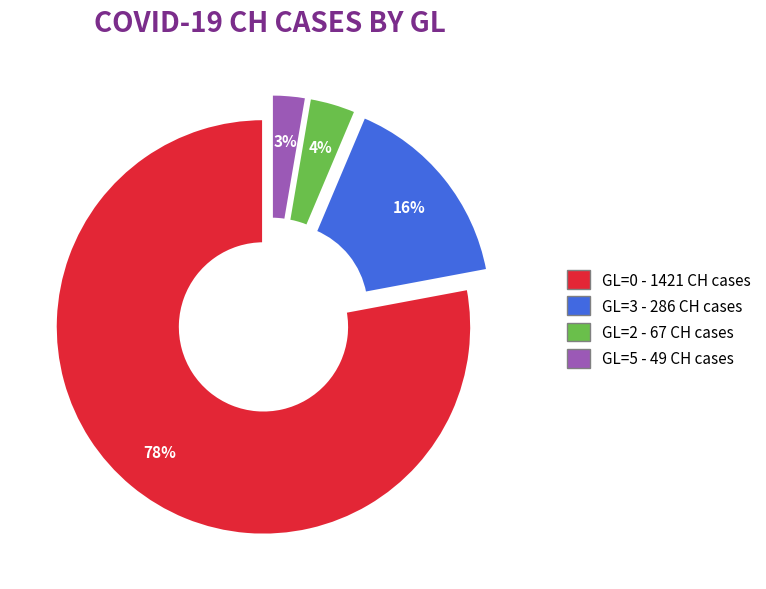

Is there any slice that represents more than half of the pie?

Yes